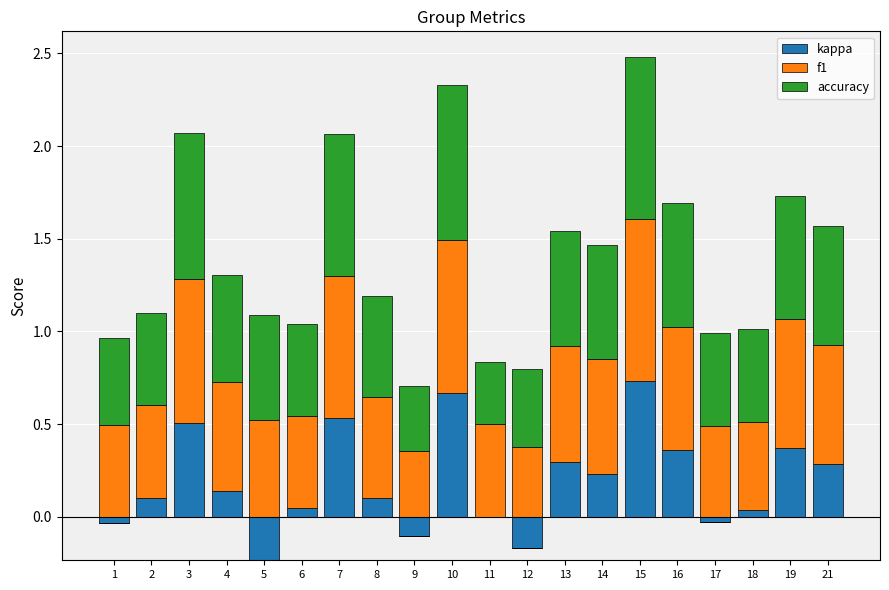

What are all the series names shown in the legend?

kappa, f1, accuracy